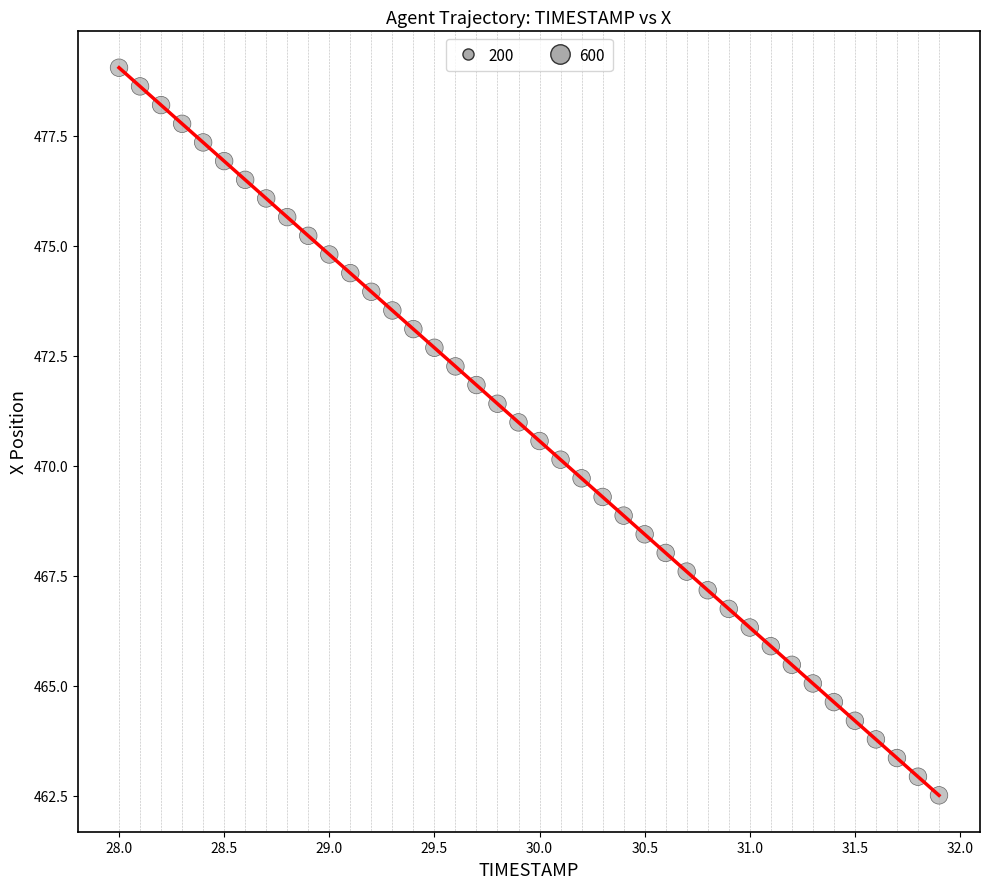

What is the smallest value displayed?

462.5